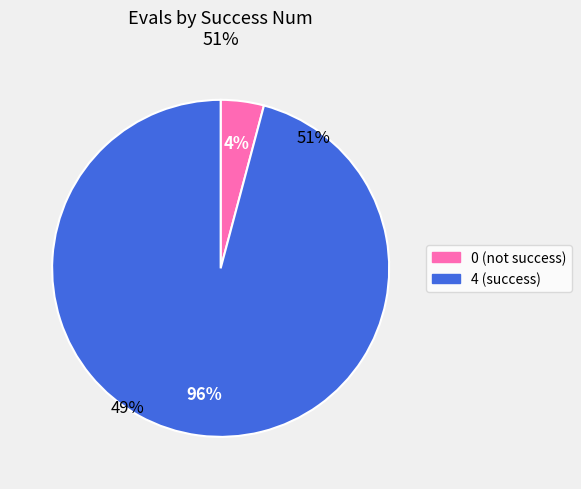

Rank the categories by value from lowest to highest.

0, 4